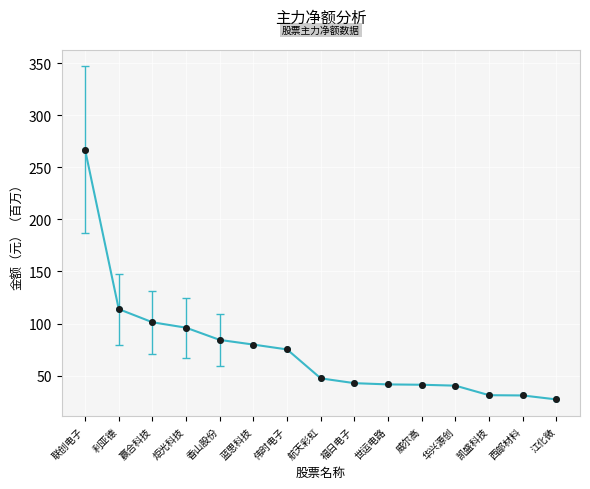

Between 华兴源创 and 联创电子, which is larger?

联创电子